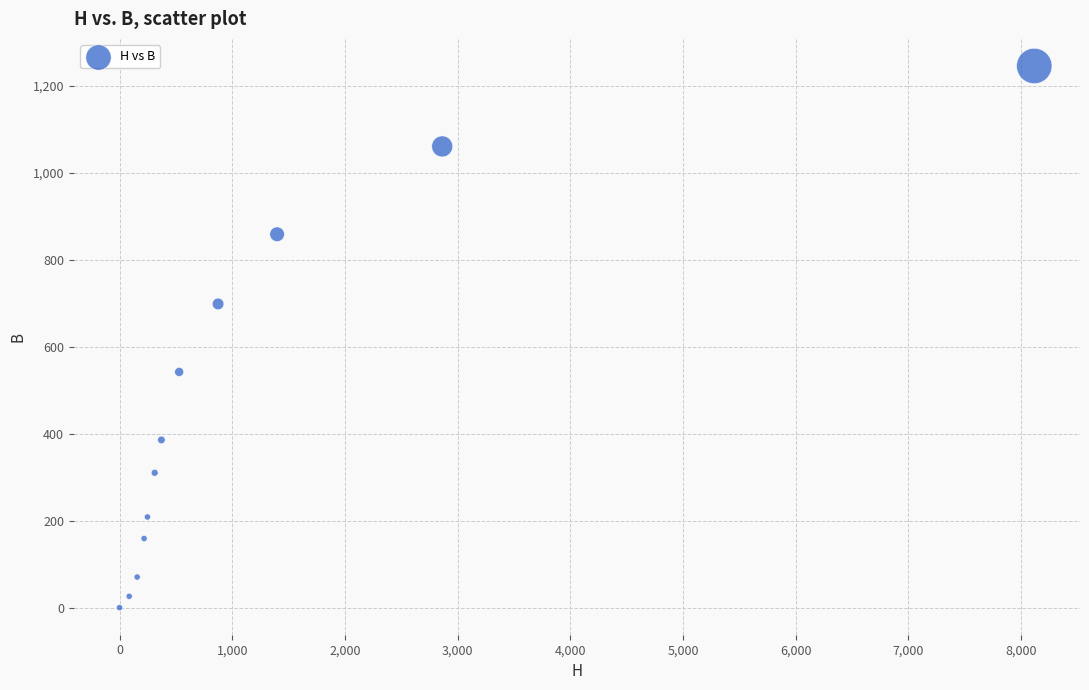

What is the average Y value?

463.9